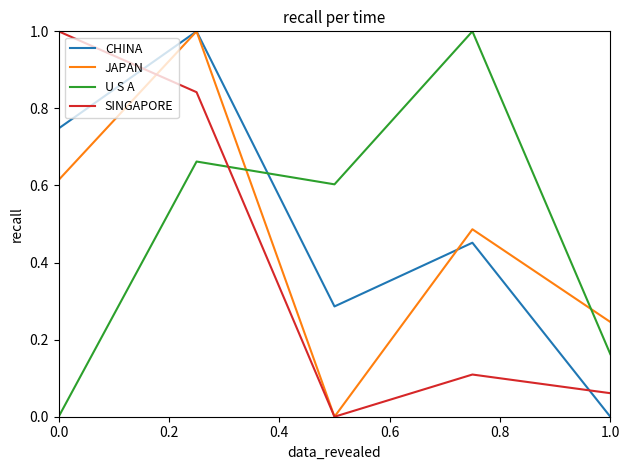

How many intersections are there between SINGAPORE and U S A?

1